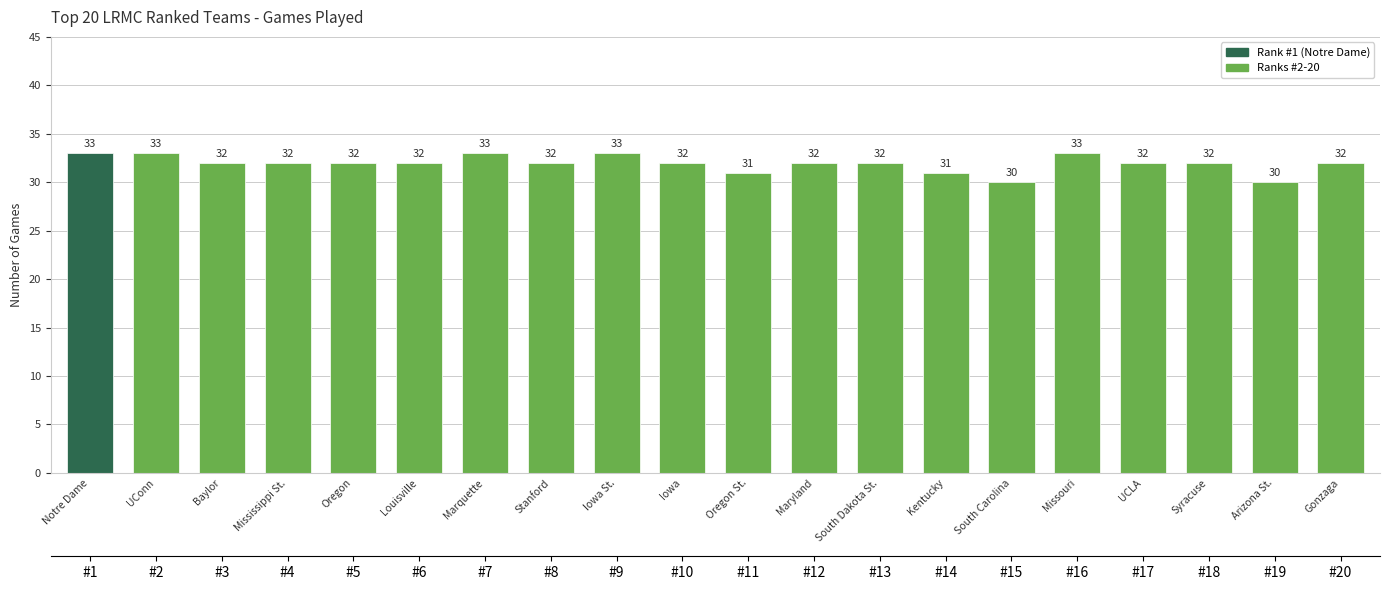

Reading right to left, extract all data points from this chart.

Gonzaga=32	Arizona St.=30	Syracuse=32	UCLA=32	Missouri=33	South Carolina=30	Kentucky=31	South Dakota St.=32	Maryland=32	Oregon St.=31	Iowa=32	Iowa St.=33	Stanford=32	Marquette=33	Louisville=32	Oregon=32	Mississippi St.=32	Baylor=32	UConn=33	Notre Dame=33